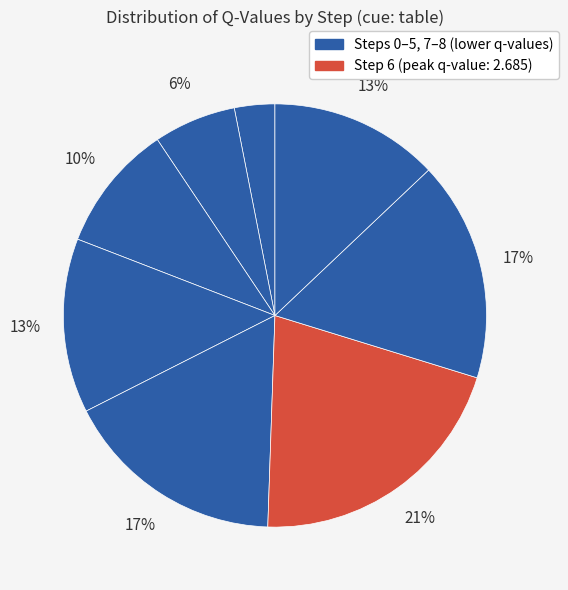

Is there a majority slice in this chart?

No